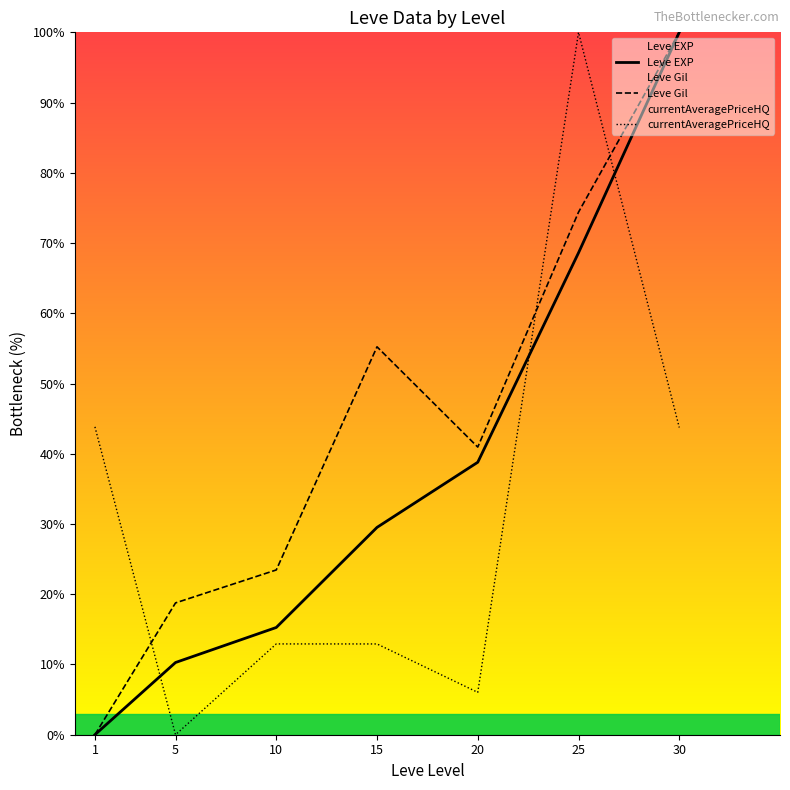

At which label is currentAveragePriceHQ closest to 50?

1